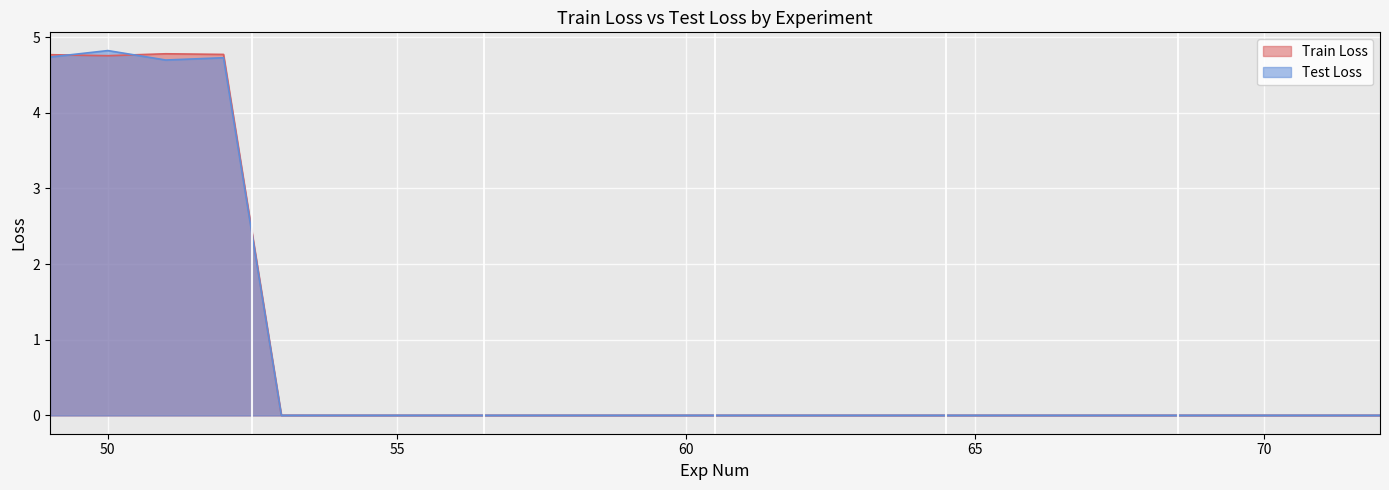

True or false: Test Loss has a value of 0.0 at 55.

True